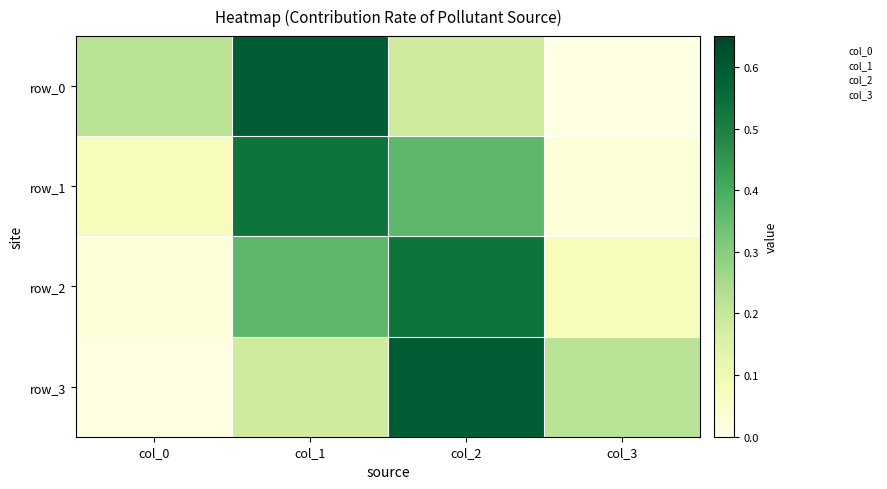

True or false: row_3 has a value of 0.2 at col_2.

False